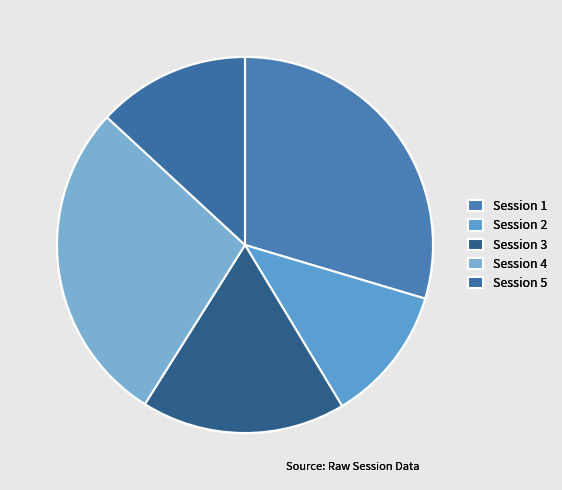

Rank the categories by value from highest to lowest.

Session 1, Session 4, Session 3, Session 5, Session 2